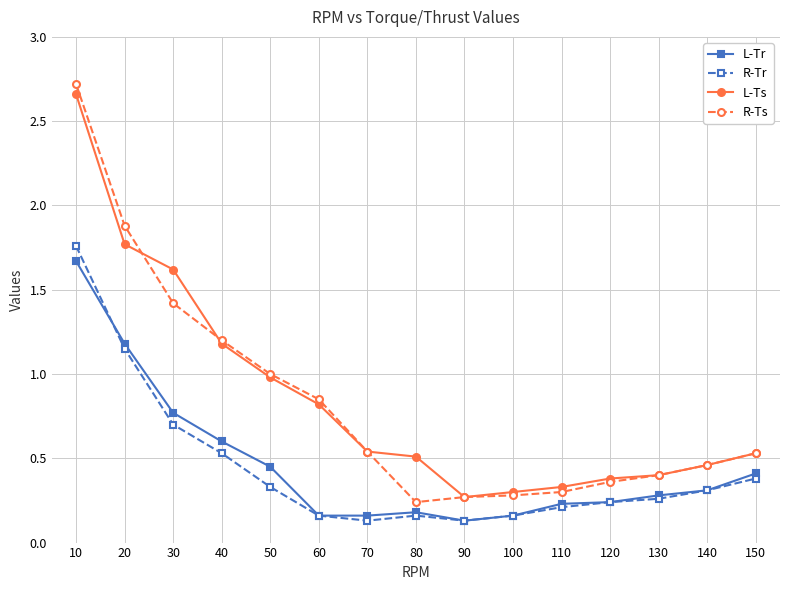

True or false: L-Tr and R-Ts intersect in this chart.

False